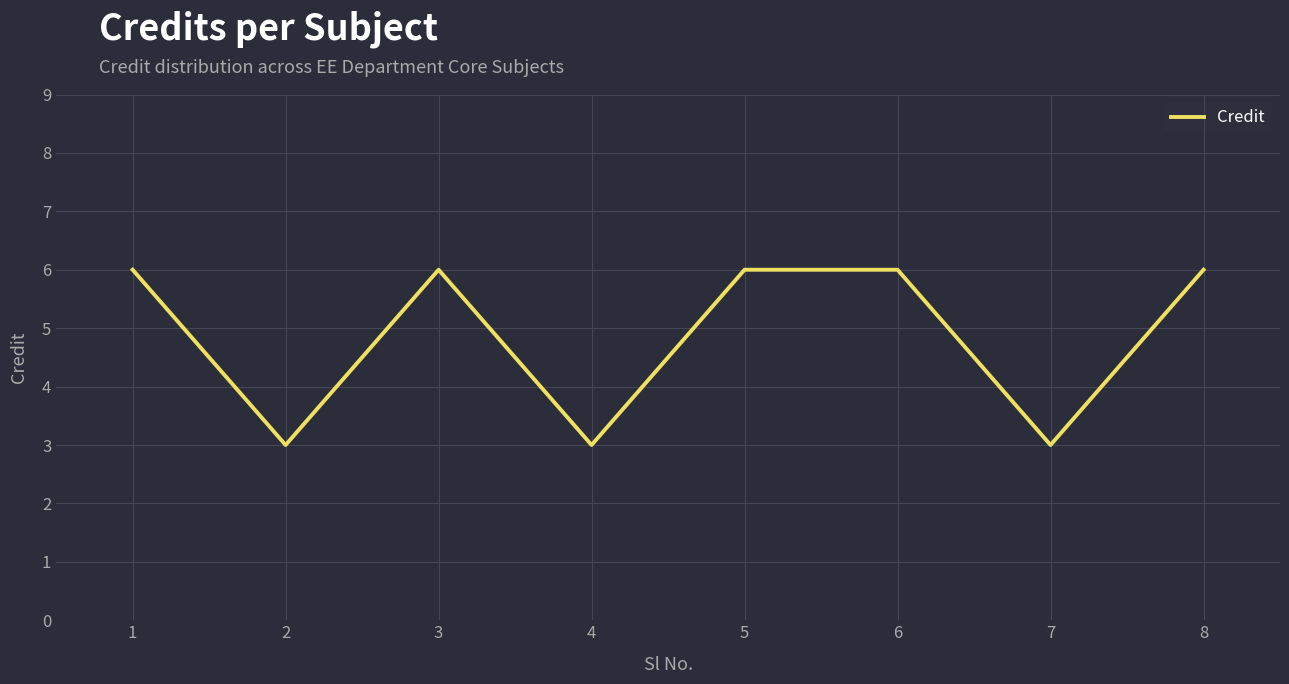

True or false: the data shows 6 at 6.

True